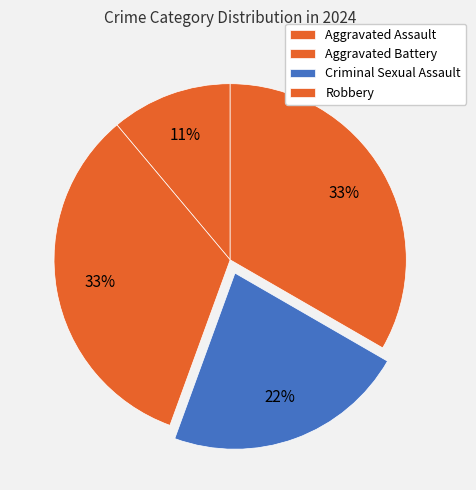

Combined, do Robbery and Aggravated Assault account for over 50%?

No